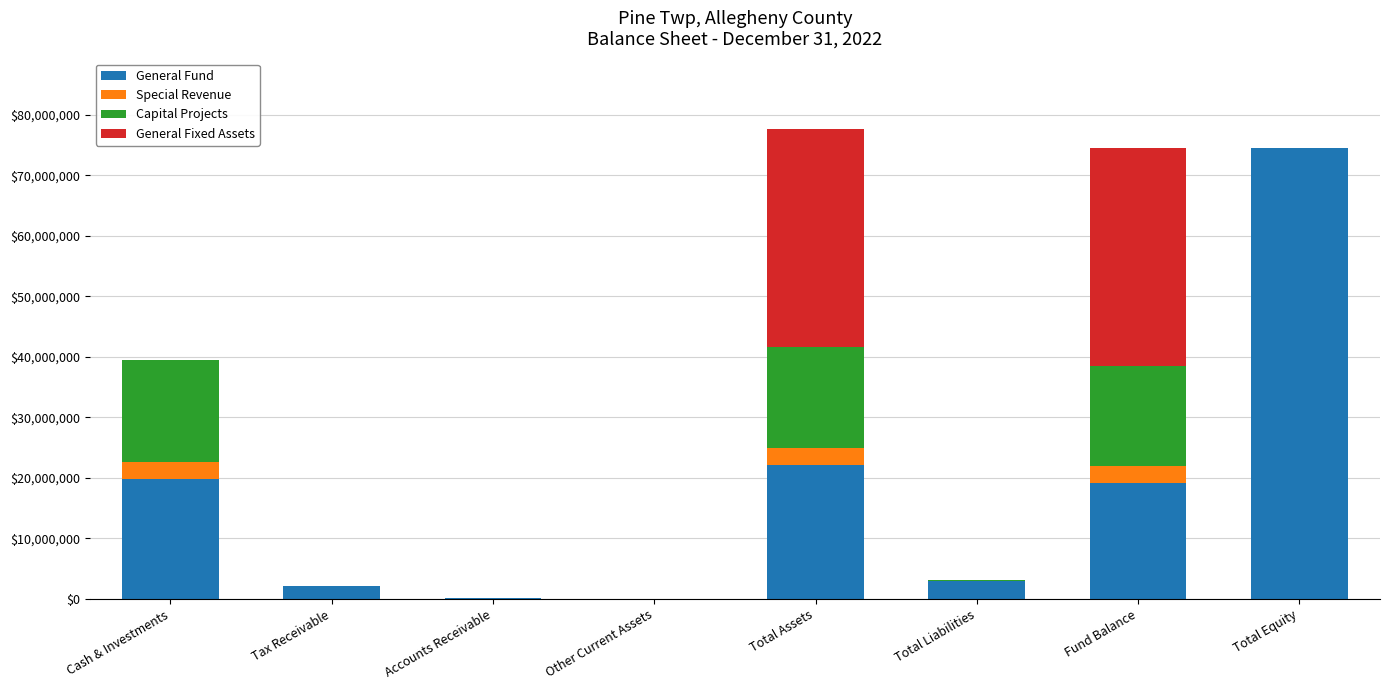

True or false: General Fund has a value of 42799778 at Total Equity.

False